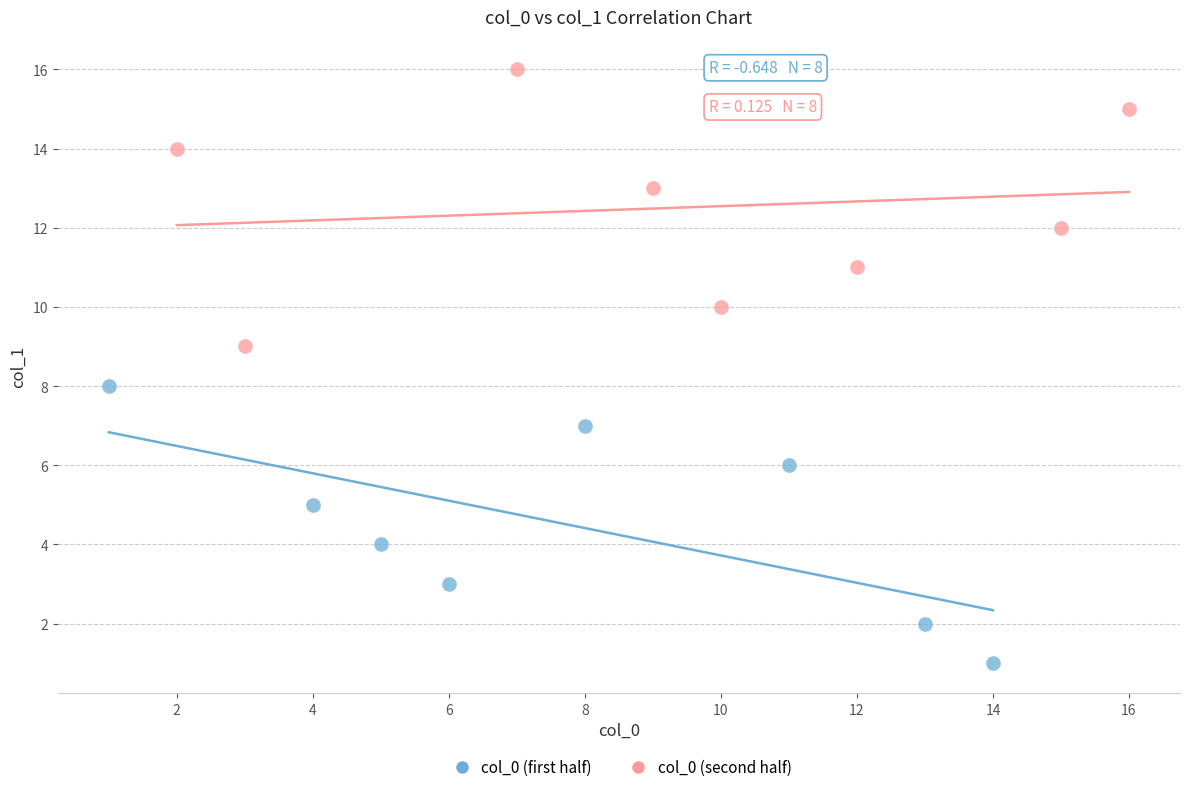

Which series reaches the minimum Y coordinate?

col_0 (first half)